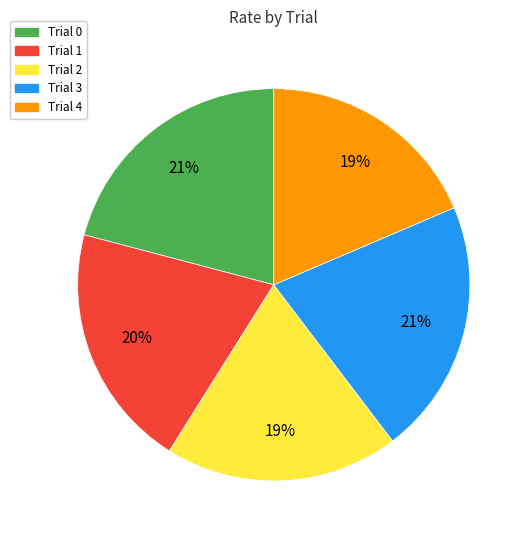

How many segments does this pie chart have?

5